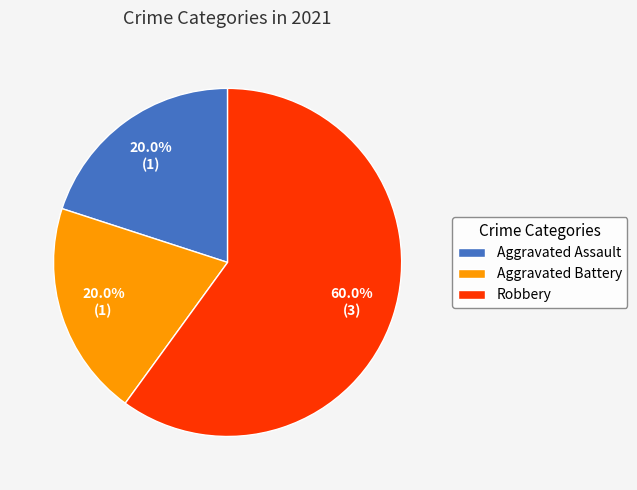

Count the number of slices in the pie.

3